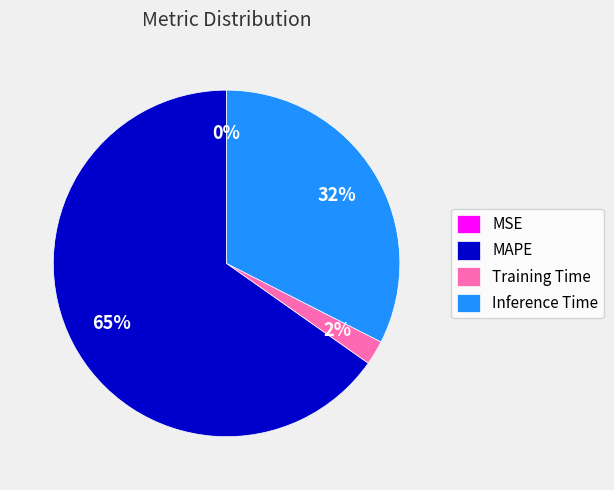

Is it true that Inference Time is 32% of the pie?

True